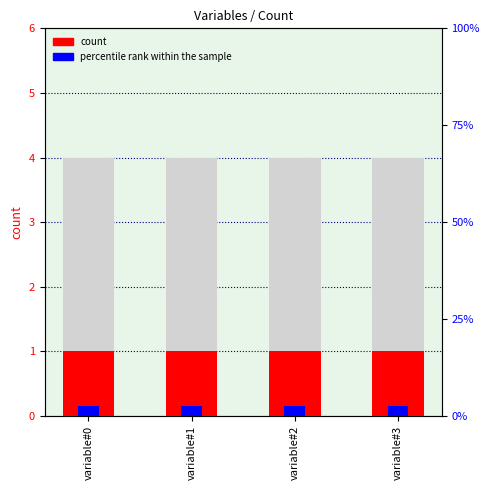

What is the maximum value for count?

1.0